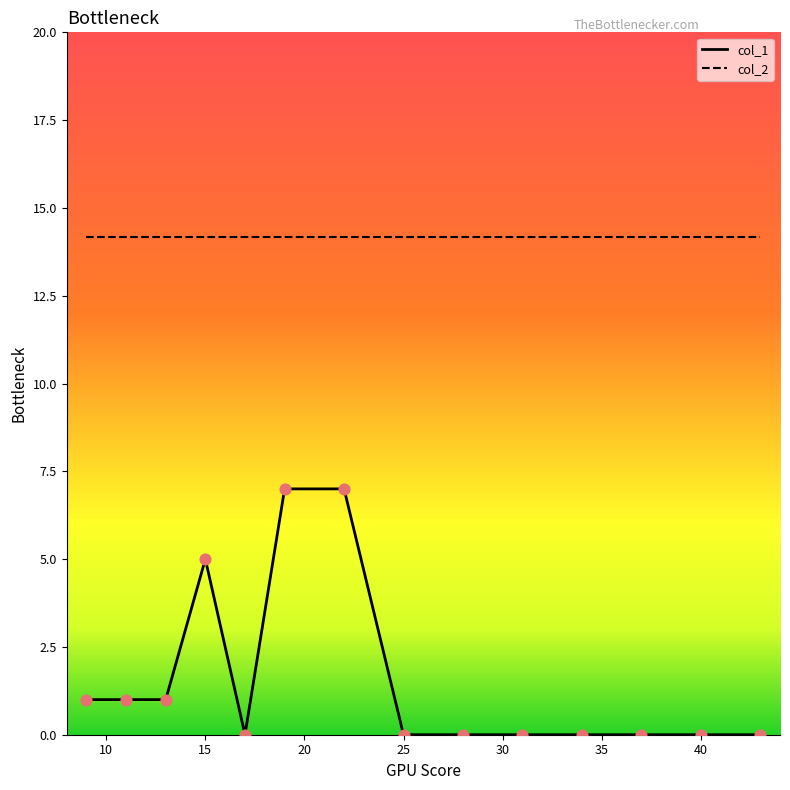

Which series has the largest total across all categories?

col_2